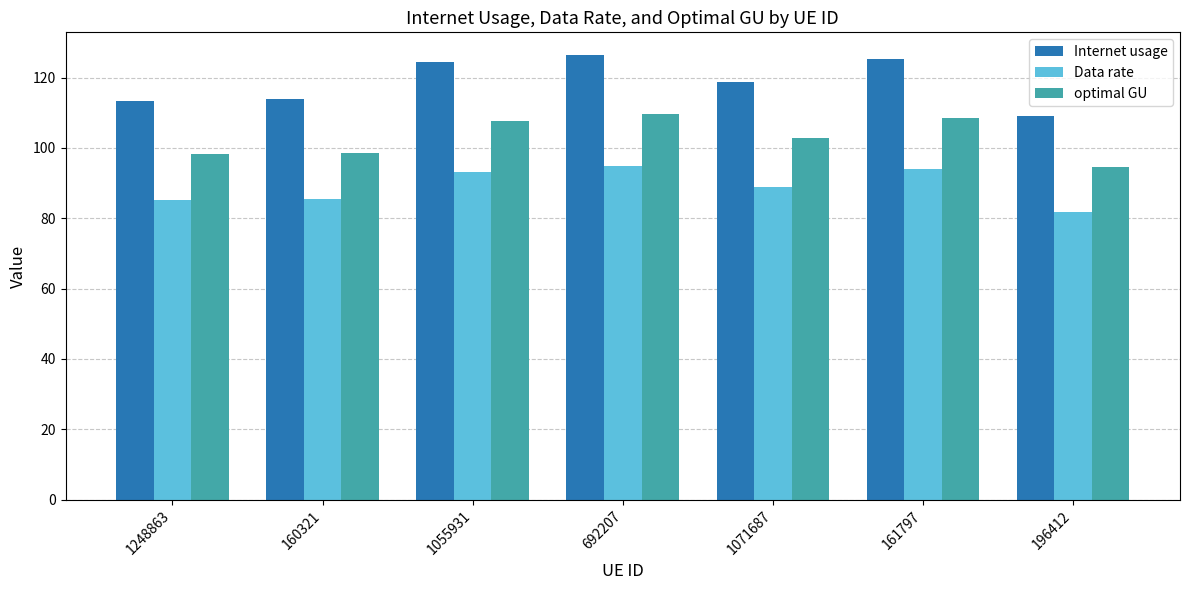

True or false: Data rate has a value of 93.2 at 1055931.

True